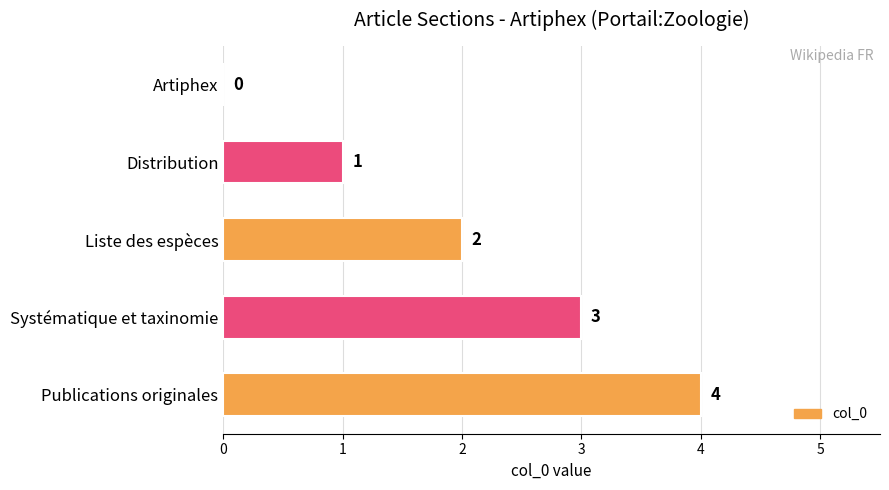

Where is the data nearest to the value 2?

Liste des espèces